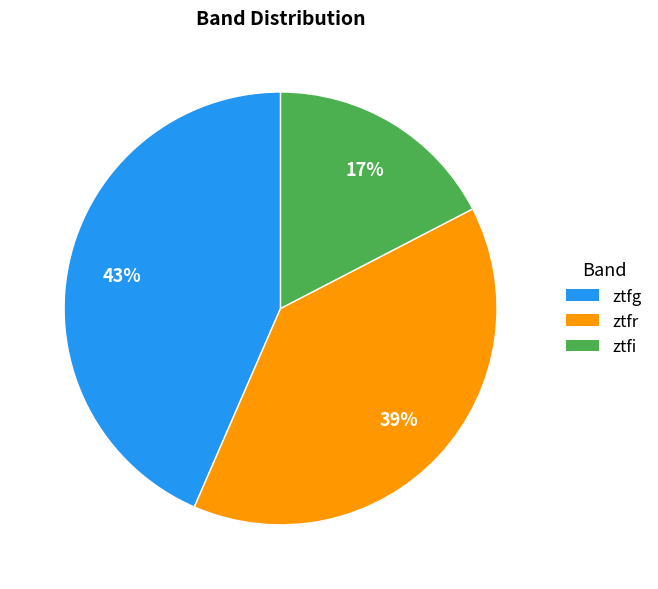

Count the number of slices in the pie.

3